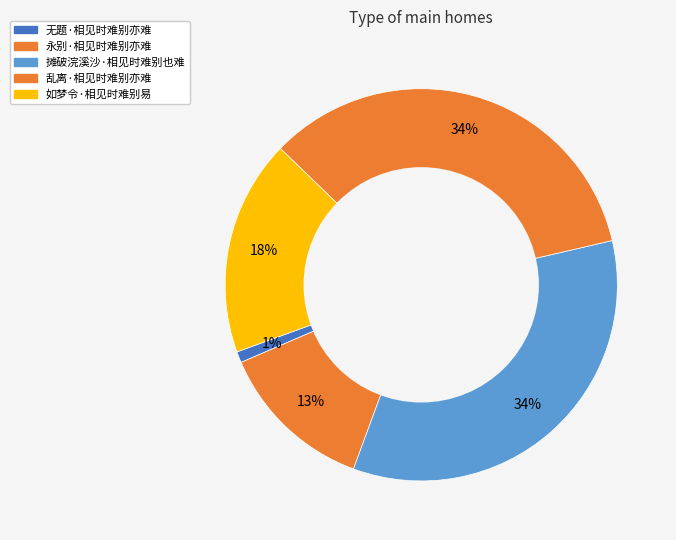

The 摊破浣溪沙·相见时难别也难 slice represents 34% of the pie. True or false?

True